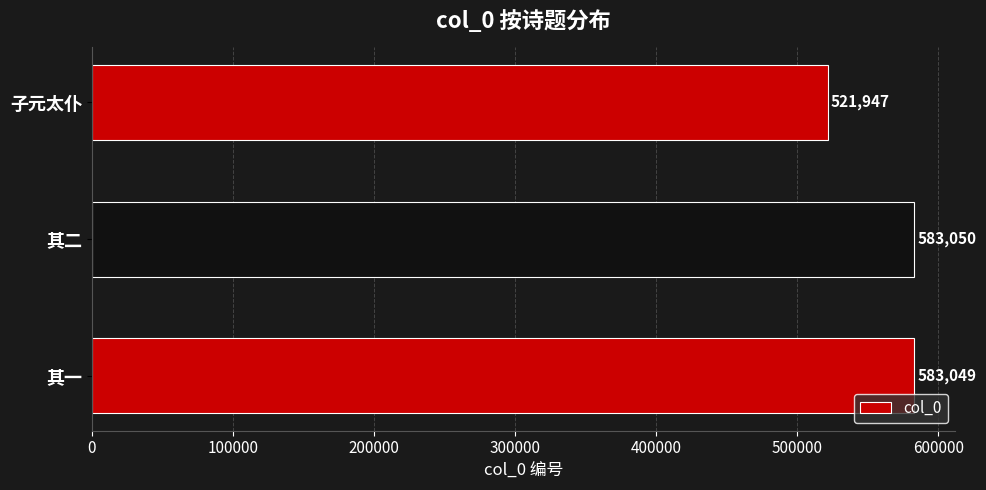

Which category has the lowest value across all series?

子元太仆